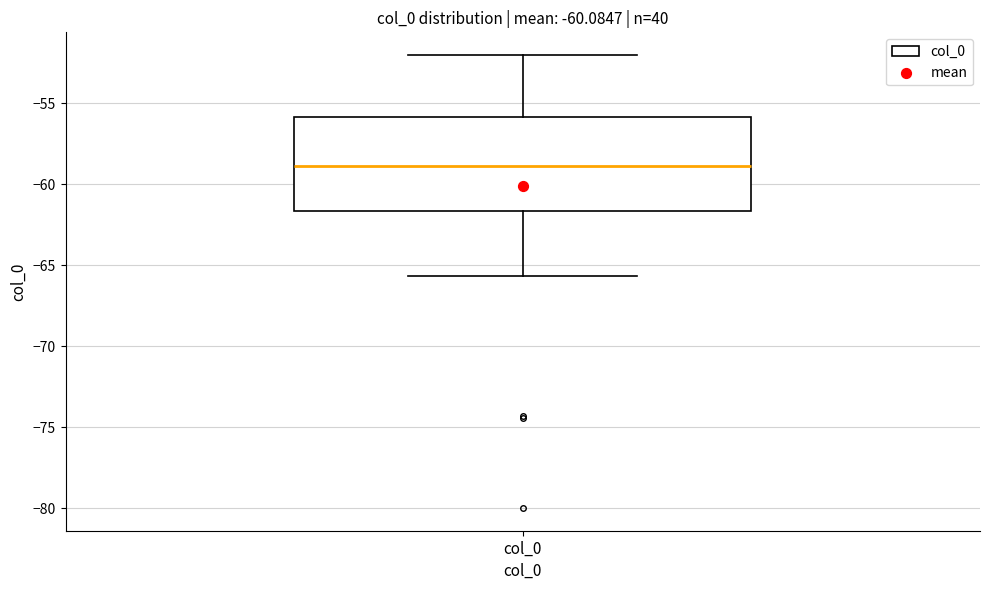

Read this box plot against the y-axis: the position of the median line, the range covered by the box, and the ends of both whiskers. The values are not printed on the chart, so give them approximately, as read against the axis.

median -59.0, box -61.5 to -56.0, whiskers -65.5 to -52.0